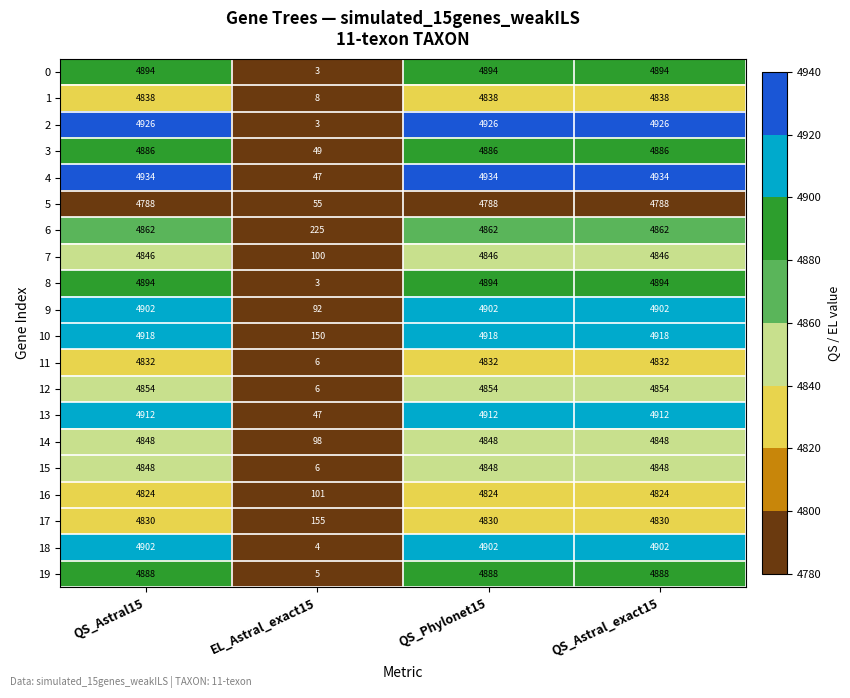

The value of 4 at QS_Phylonet15 is 8377. True or false?

False